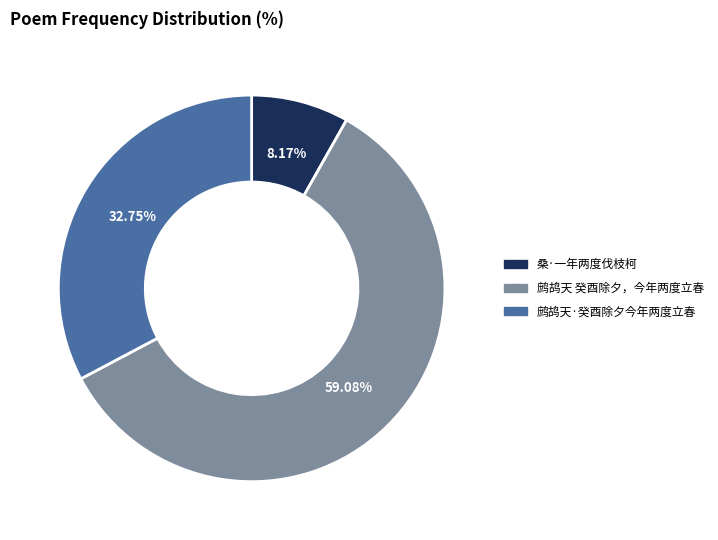

The 桑·一年两度伐枝柯 slice represents 1% of the pie. True or false?

False